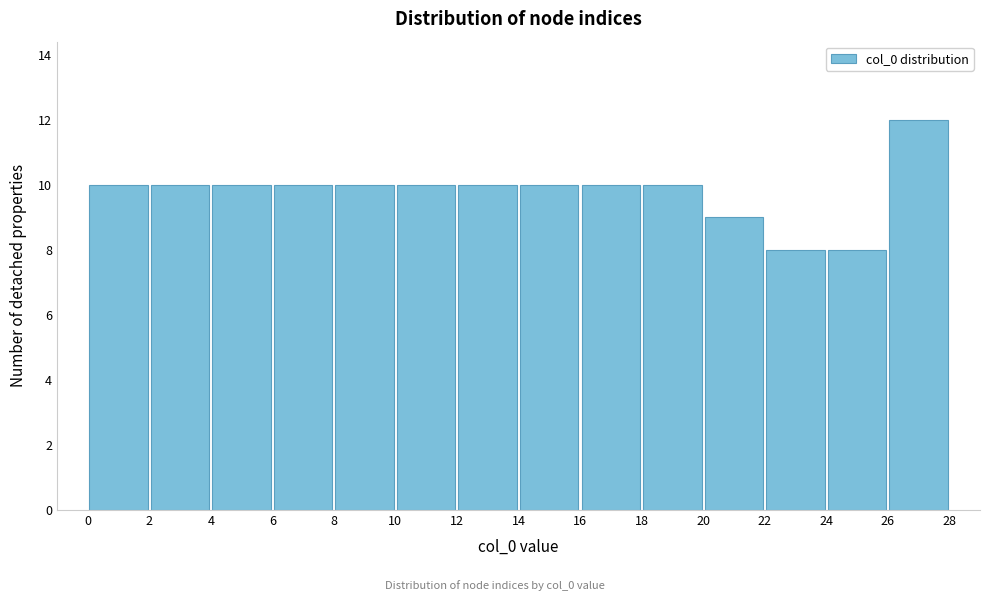

Reading left to right, list every bar in this chart as the range it spans on the x-axis followed by its height. The values are not printed on the chart, so give them approximately, as read against the axis.

0 to 2: 10
2 to 4: 10
4 to 6: 10
6 to 8: 10
8 to 10: 10
10 to 12: 10
12 to 14: 10
14 to 16: 10
16 to 18: 10
18 to 20: 10
20 to 22: 9
22 to 24: 8
24 to 26: 8
26 to 28: 12